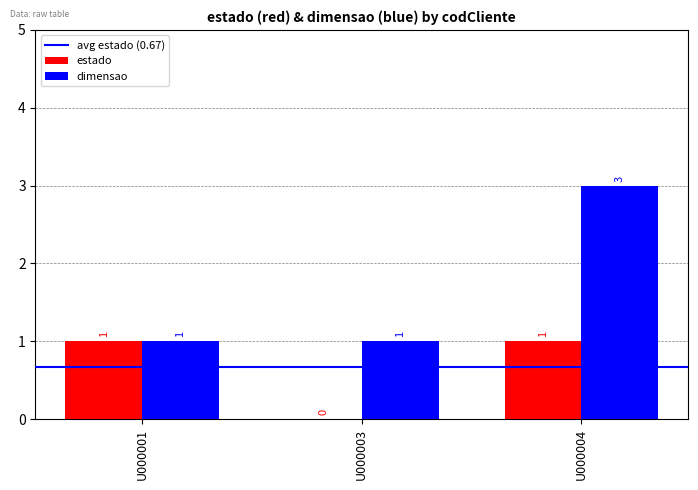

Is the value of estado at U000004 greater than the value of dimensao at U000004?

No